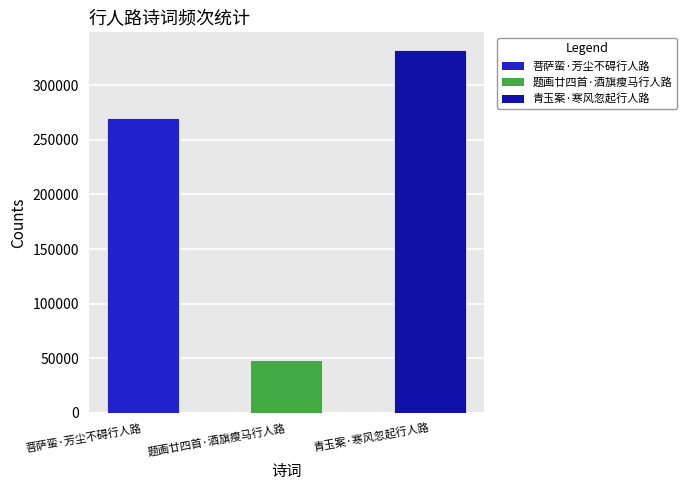

What is the difference between the maximum and minimum values?

284052